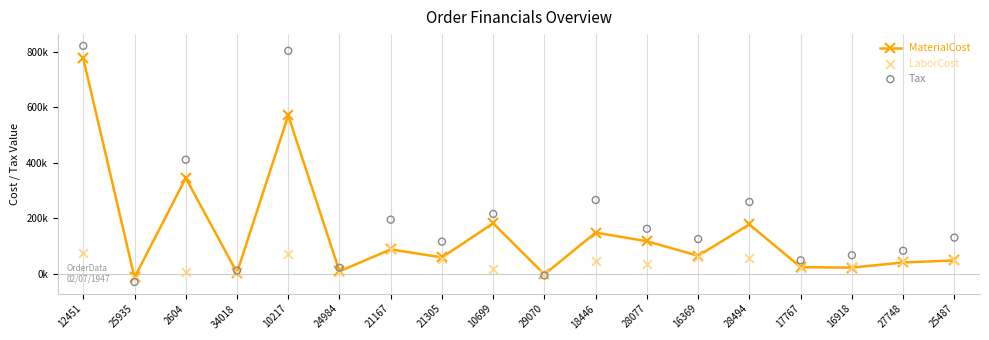

At which category is the sum across all series the highest?

12451